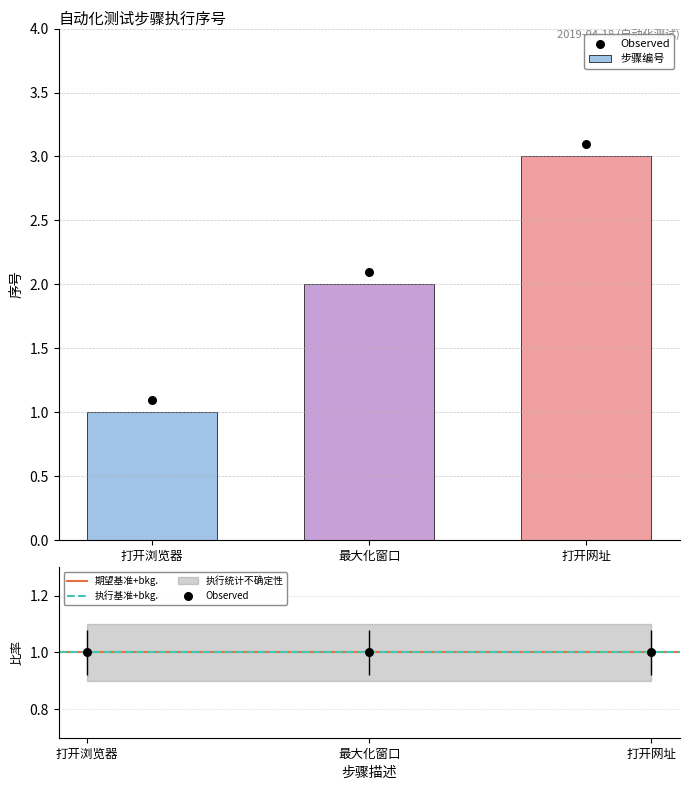

What is the change in value from 最大化窗口 to 打开网址?

+1